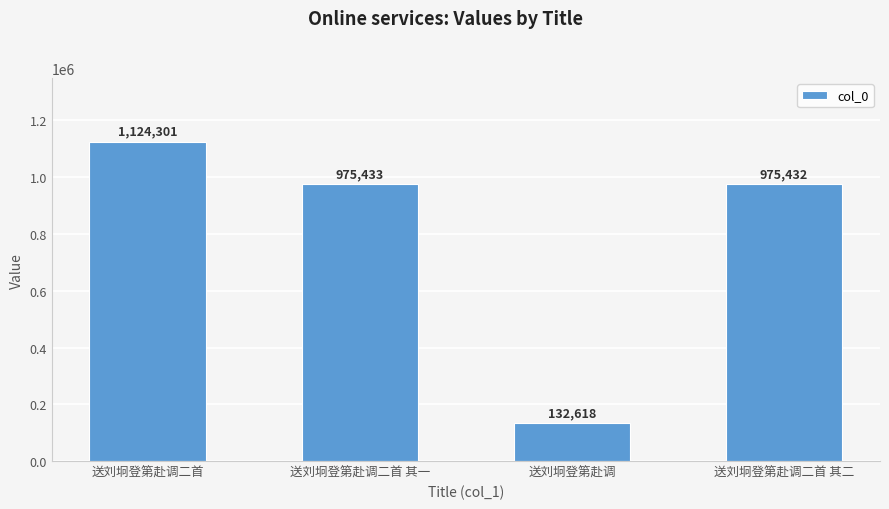

Rank the categories by value from lowest to highest.

送刘坰登第赴调, 送刘坰登第赴调二首 其二, 送刘坰登第赴调二首 其一, 送刘坰登第赴调二首